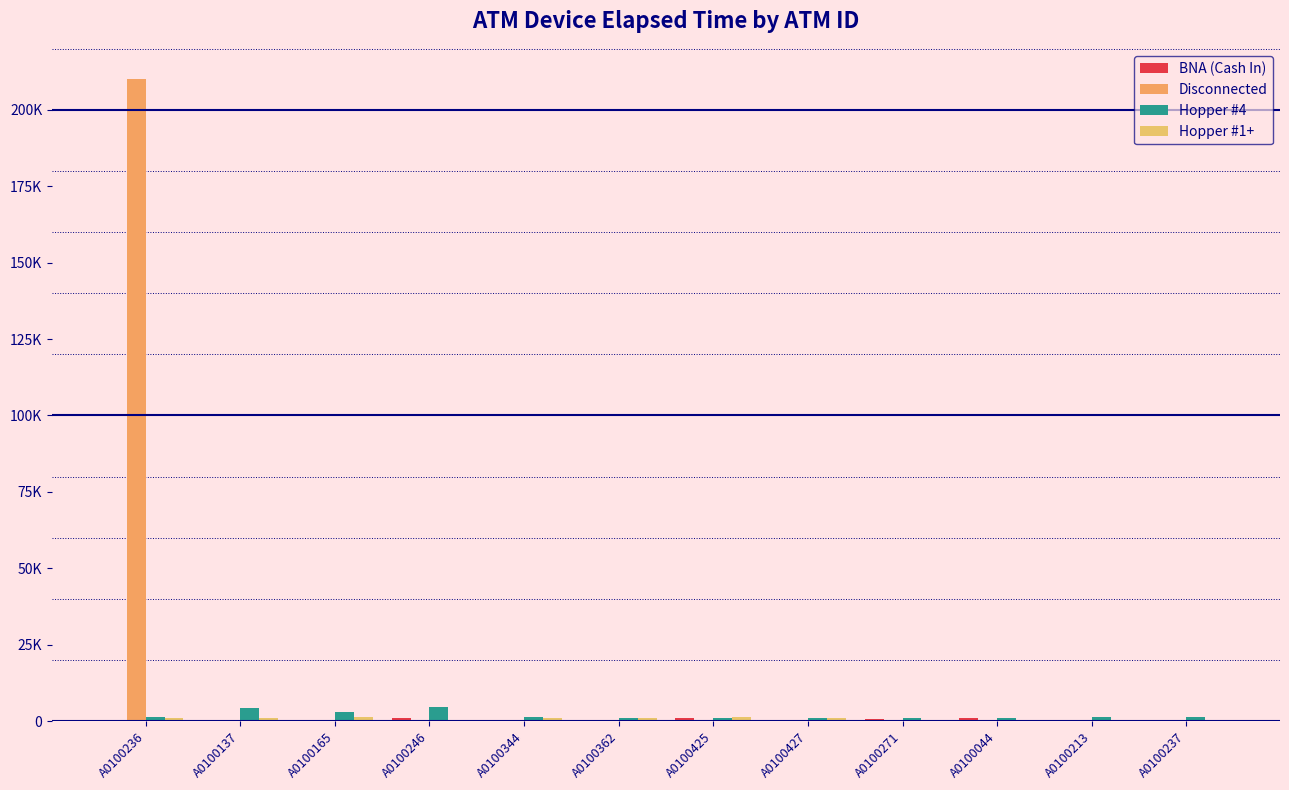

What position from the right is A0100362?

7